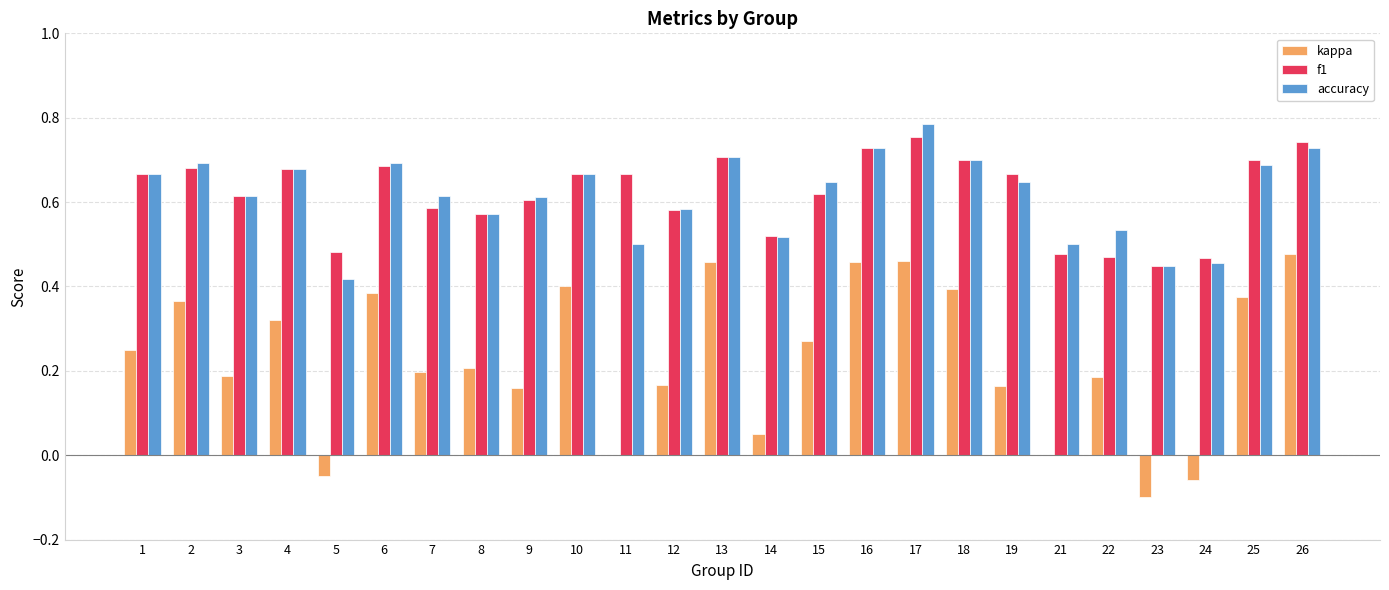

Which series changed the most between 18 and 22?

f1